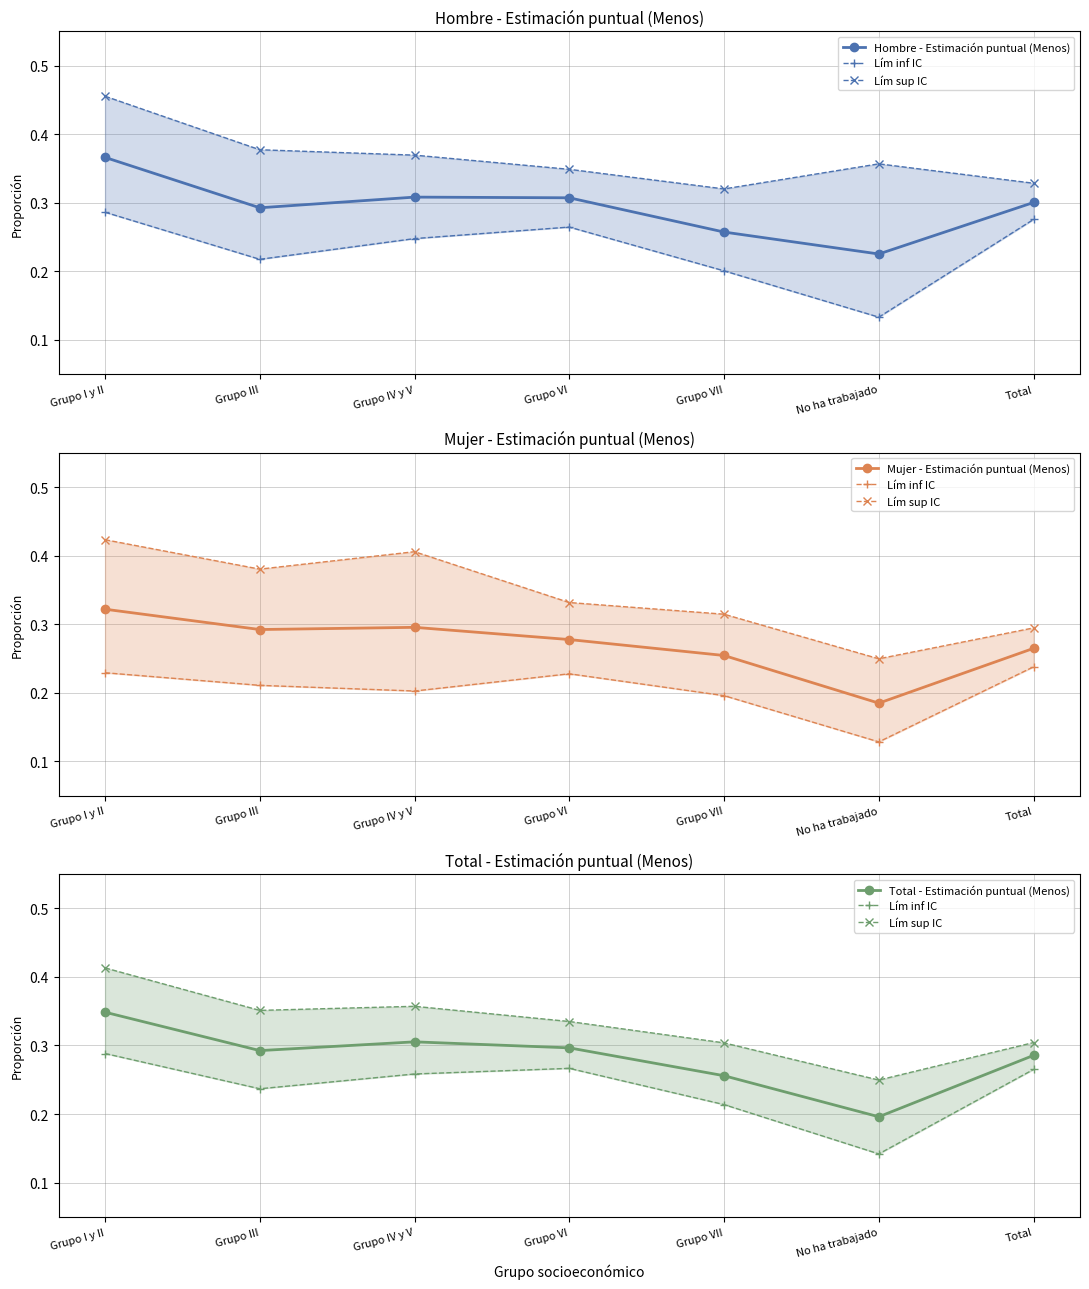

Between Grupo VI and Total, which series saw the biggest shift?

Lím sup IC